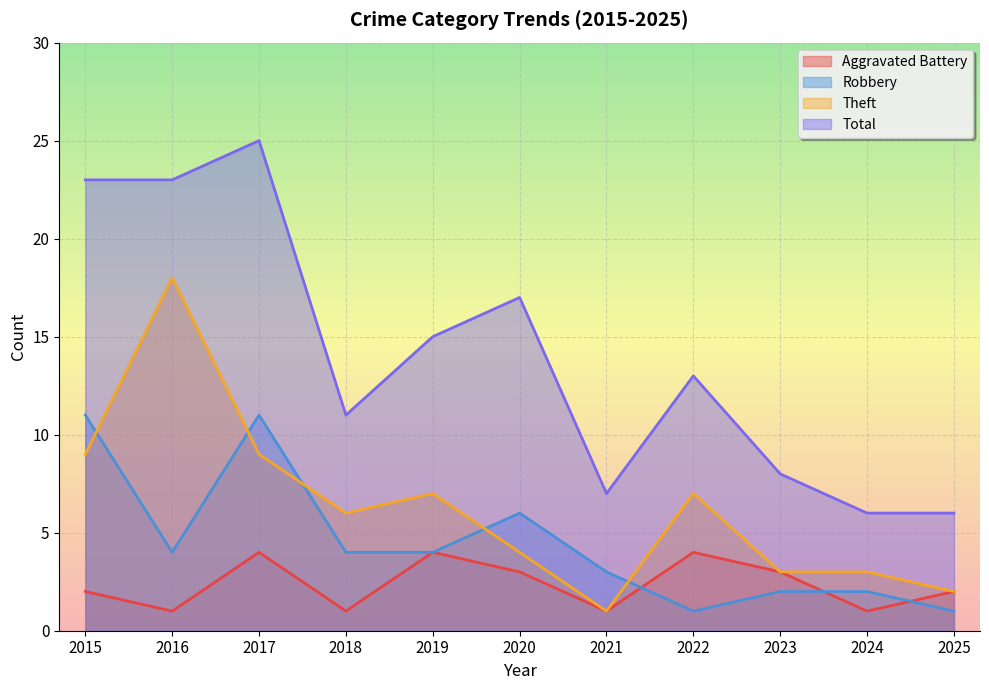

List the series in order of their peak value, highest first.

Total, Theft, Robbery, Aggravated Battery